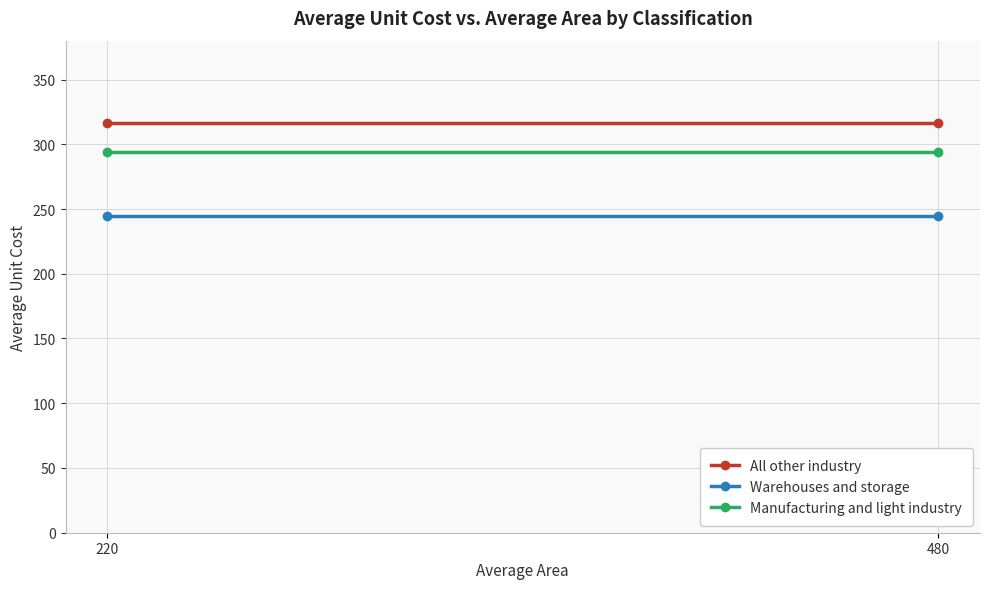

At 220, list the series in order from smallest to largest.

Warehouses and storage, Manufacturing and light industry, All other industry